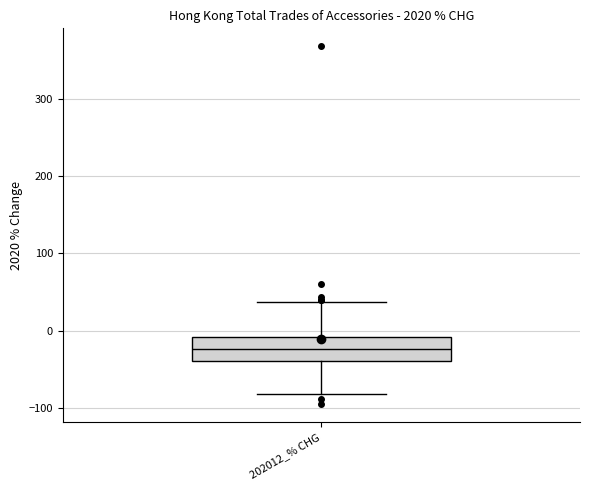

Read this box plot against the y-axis: the position of the median line, the range covered by the box, and the ends of both whiskers. The values are not printed on the chart, so give them approximately, as read against the axis.

median -20, box -40 to -10, whiskers -80 to 40